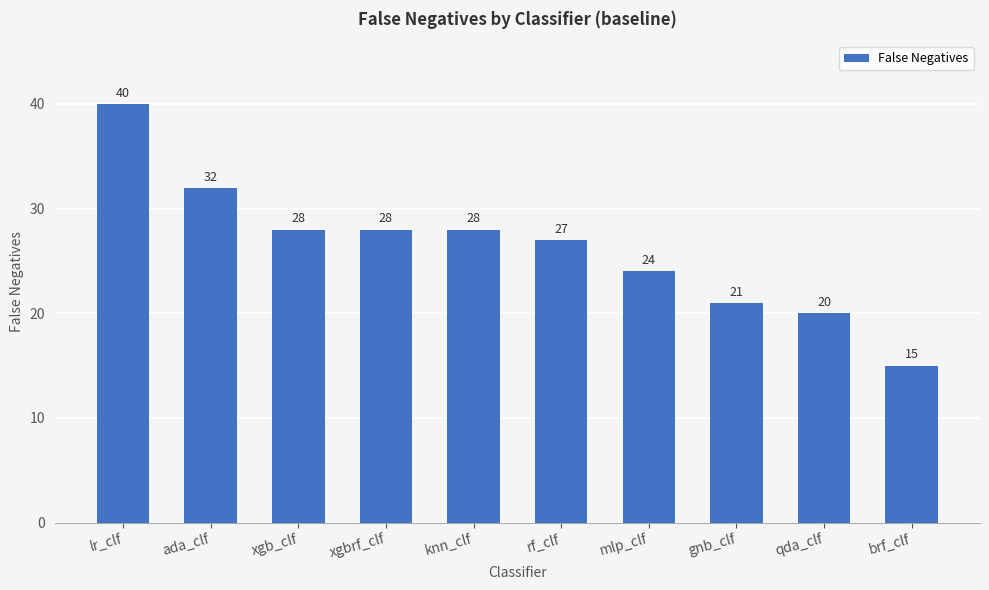

The chart shows a value of 13 at gnb_clf. True or false?

False